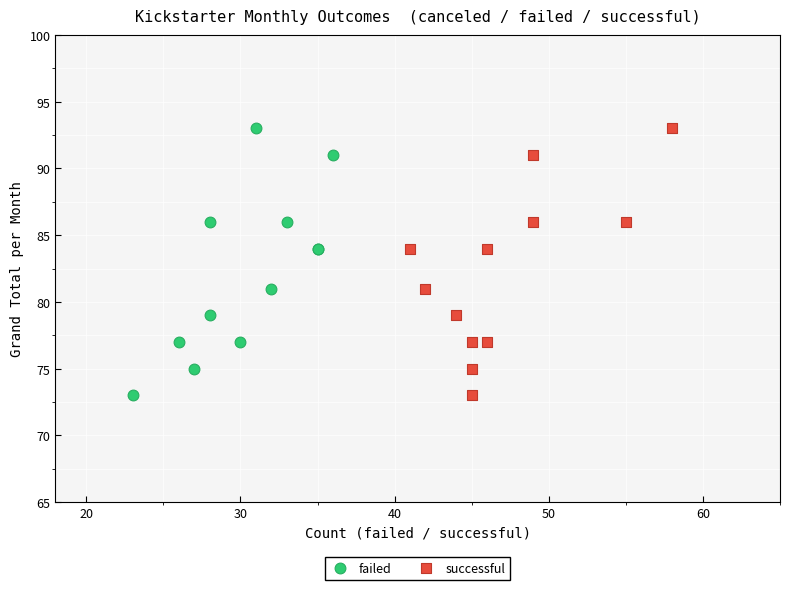

What are all the series names shown in the legend?

failed, successful